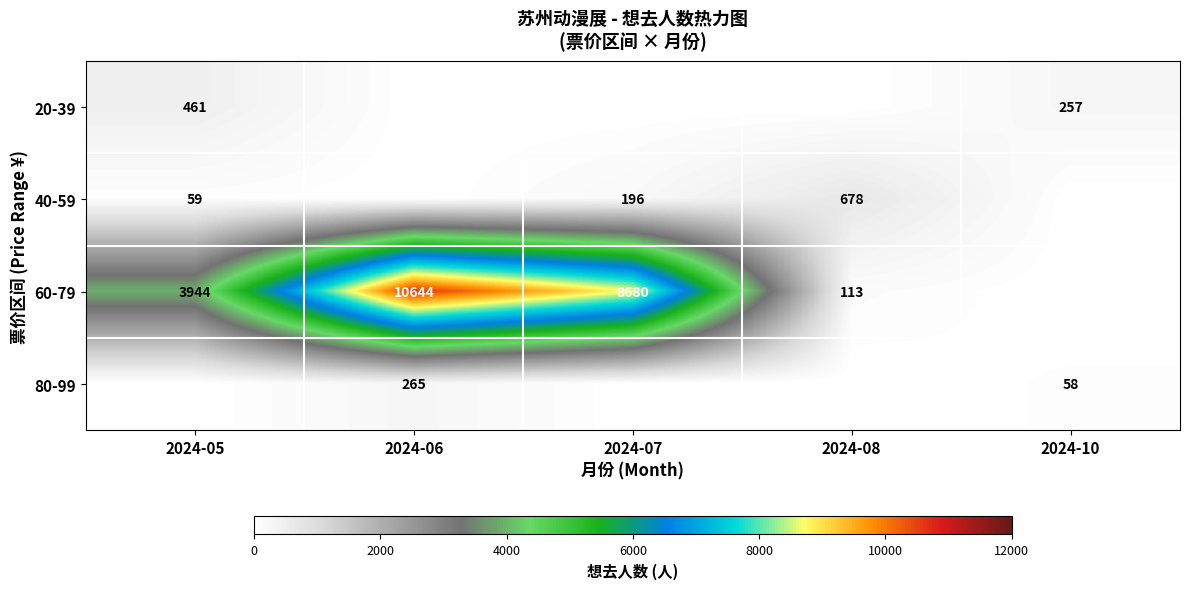

How many distinct data groups are displayed?

4